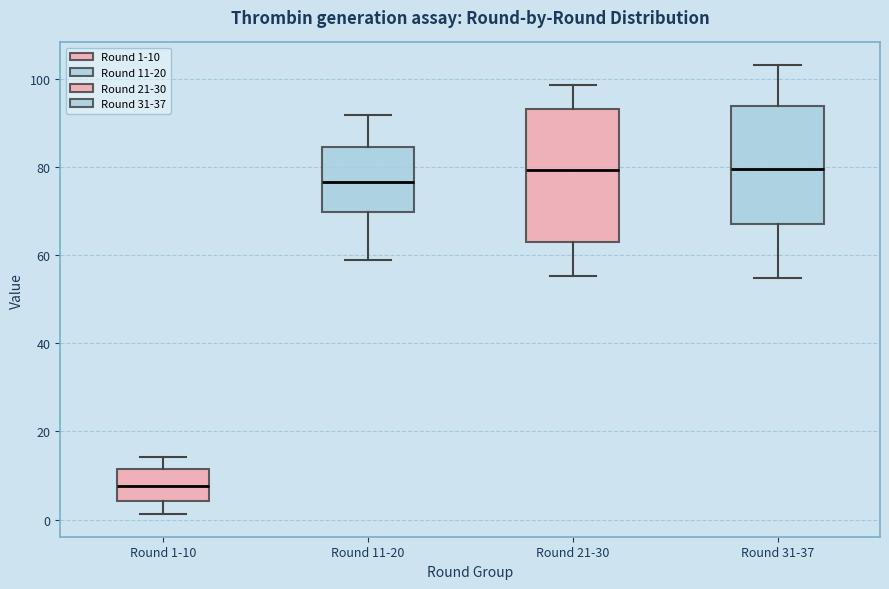

Where is the upper edge of the box for Round 11-20 on the y-axis? The values are not printed on the chart, so give them approximately, as read against the axis.

84